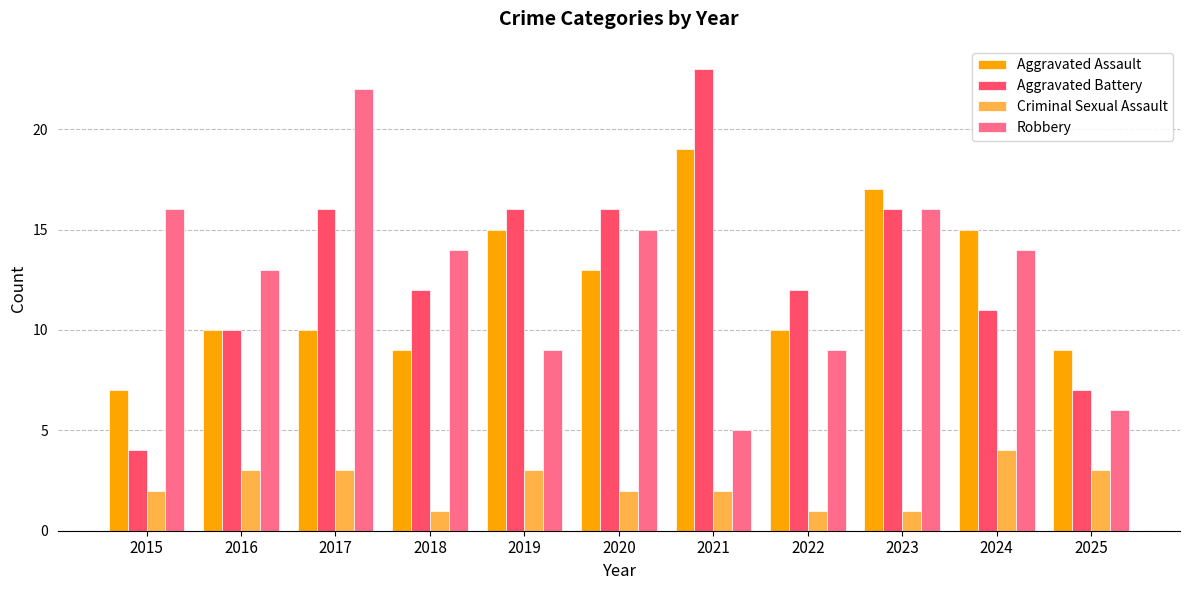

Read the Aggravated Battery value at 2022, to the nearest 5.

10